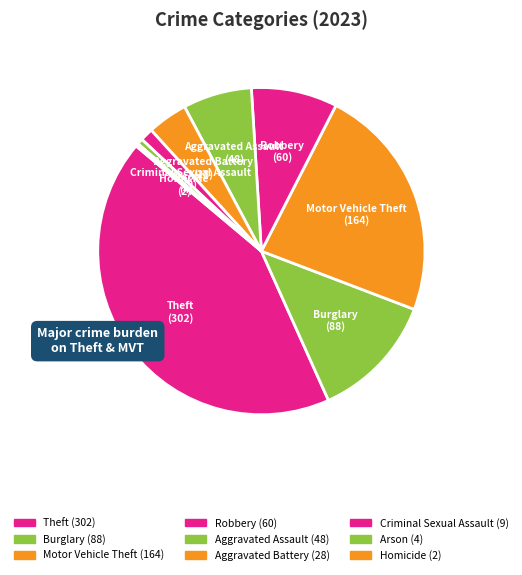

True or false: Theft accounts for 43% of the total.

True